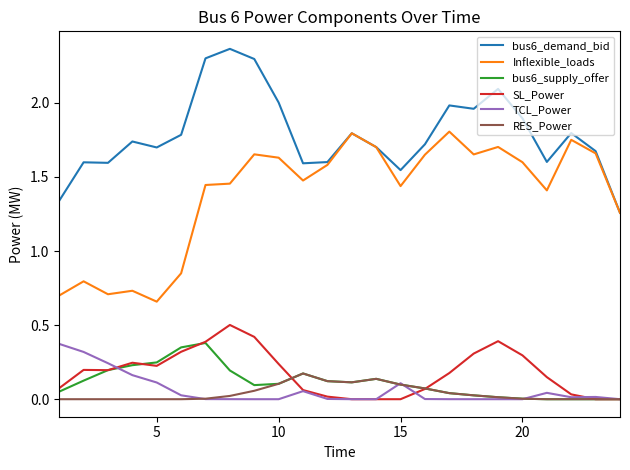

Which series has the largest total across all categories?

bus6_demand_bid